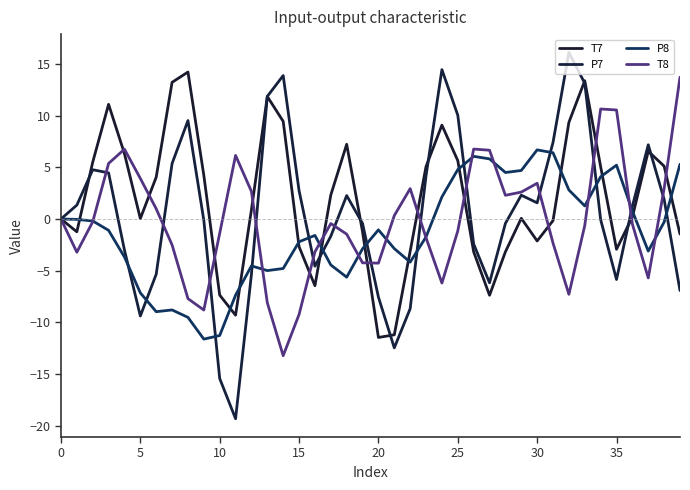

Does the chart display data point markers on the line(s)?

No